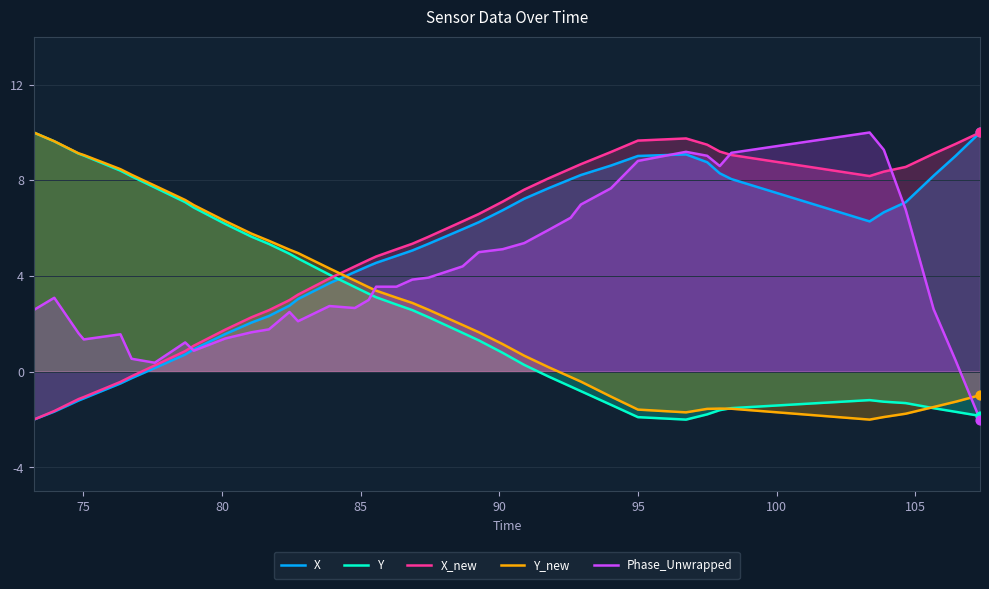

At how many categories does at least one series exceed 0?

40